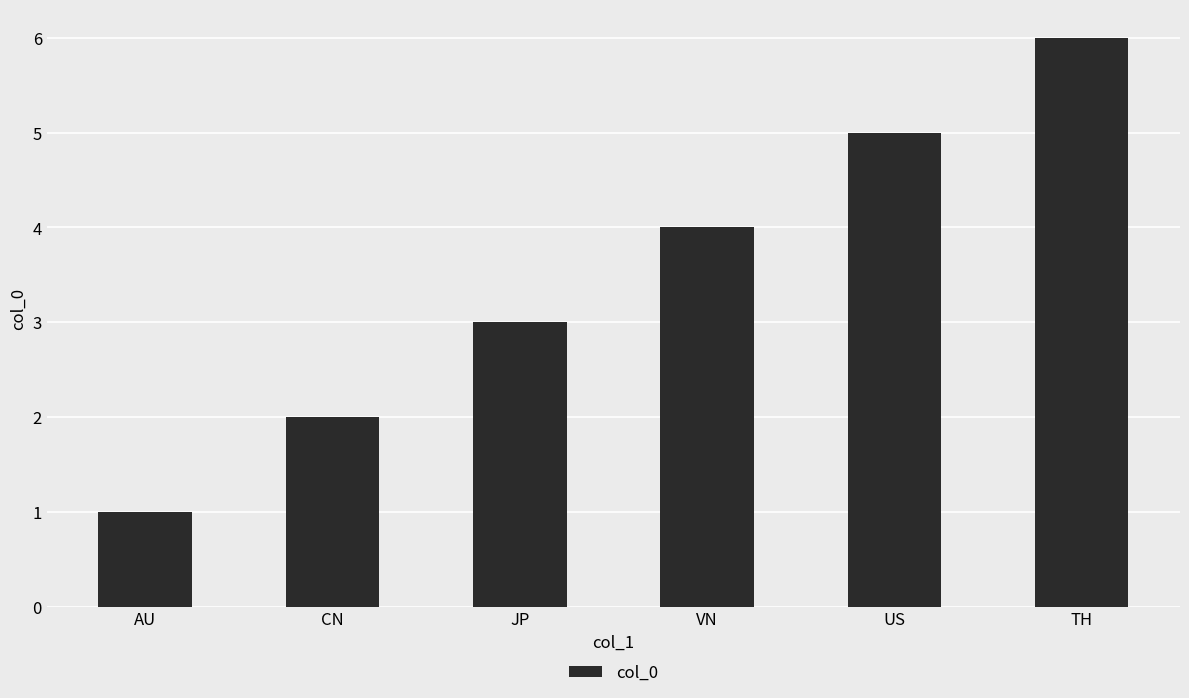

Count the values in the range 2 to 5.

4